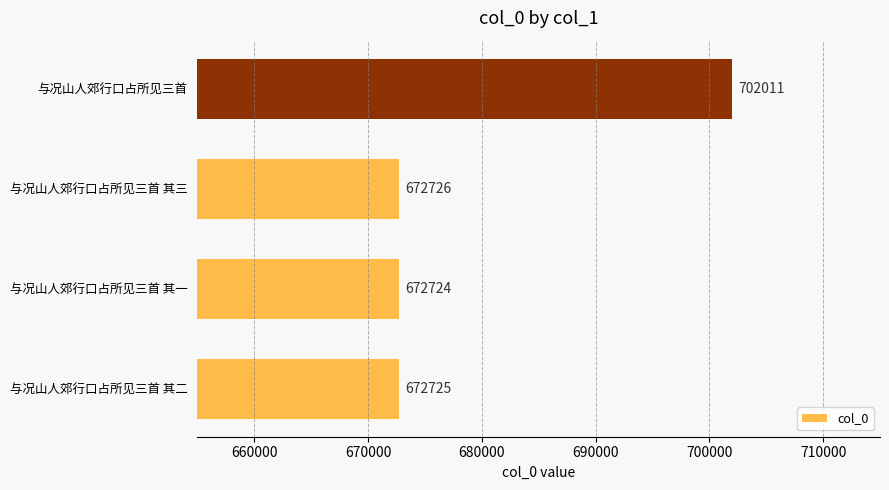

Reading bottom to top, transcribe all the data shown in this chart.

与况山人郊行口占所见三首 其二=672725	与况山人郊行口占所见三首 其一=672724	与况山人郊行口占所见三首 其三=672726	与况山人郊行口占所见三首=702011